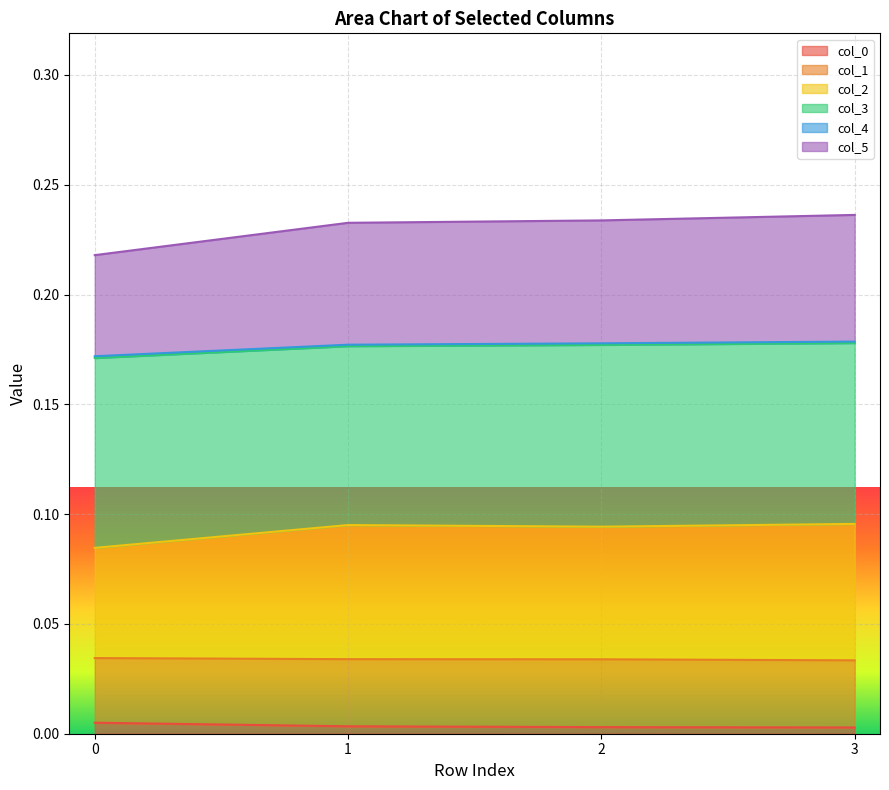

At how many categories does at least one series exceed 0?

4